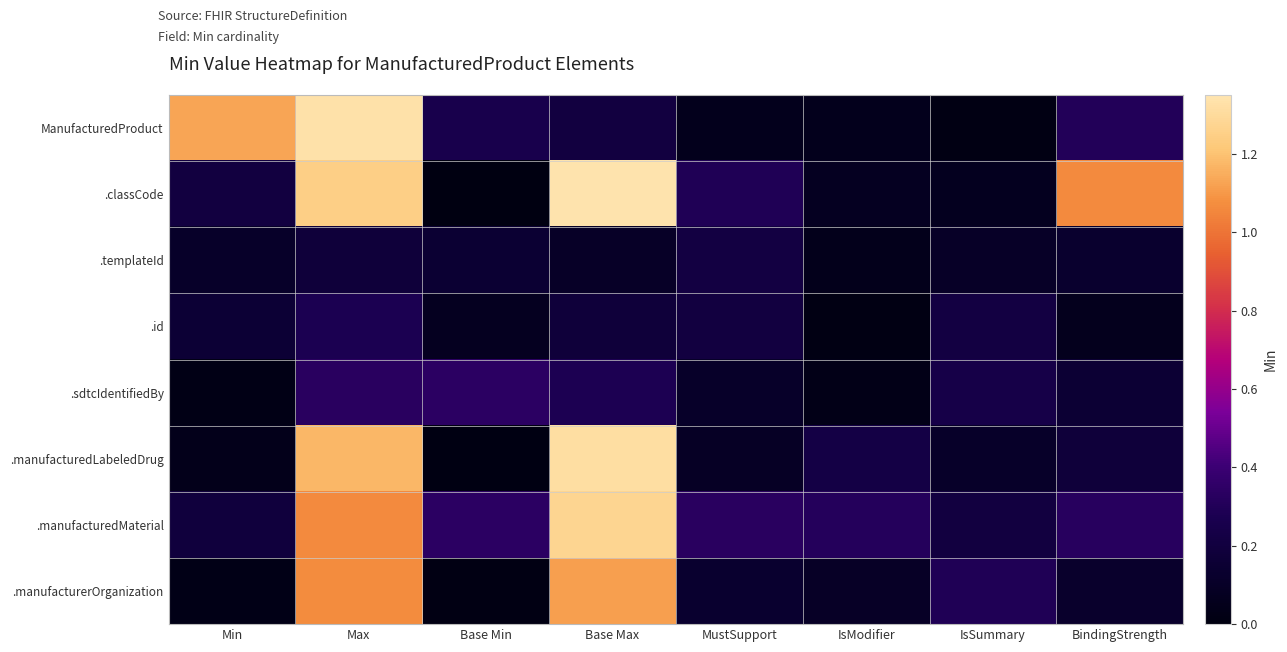

Which series has the largest total across all categories?

.classCode